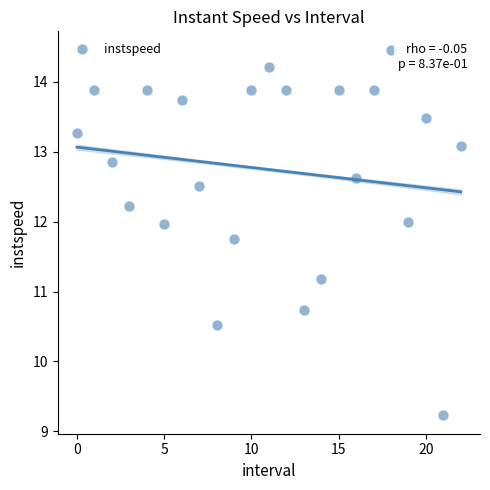

What is the range of Y values (max minus min)?

5.2